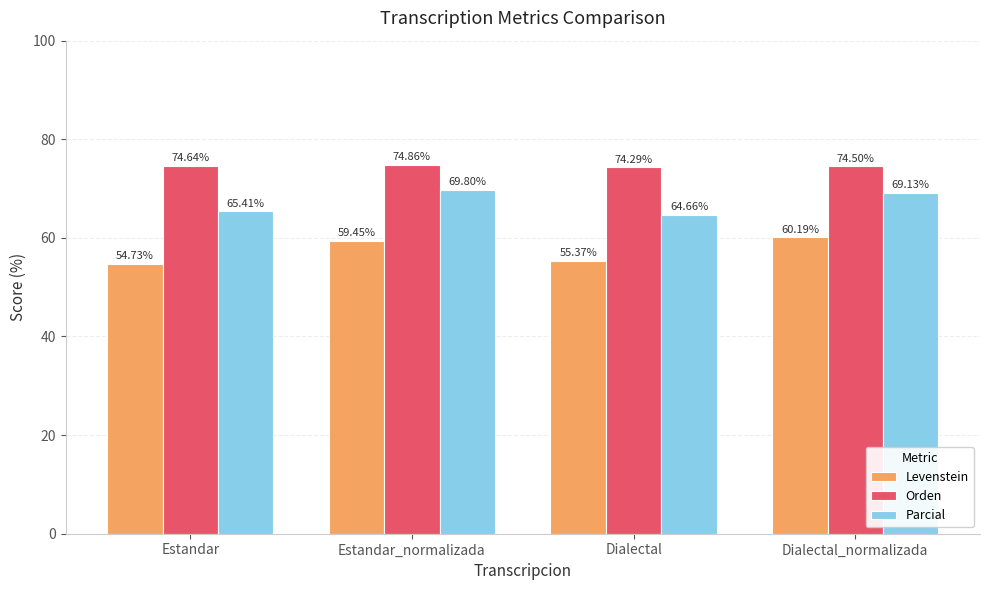

What is the label of the 2nd bar from the right?

Dialectal